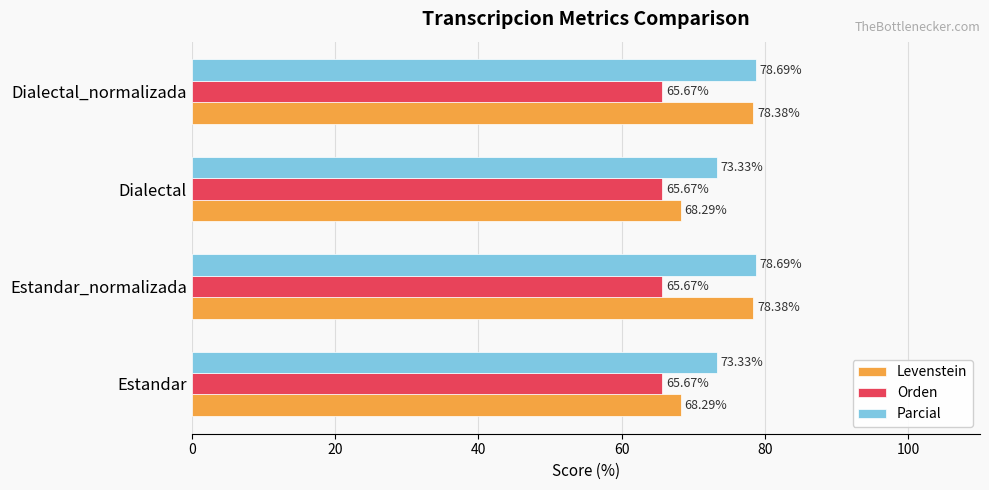

Which series has the largest total across all categories?

Parcial